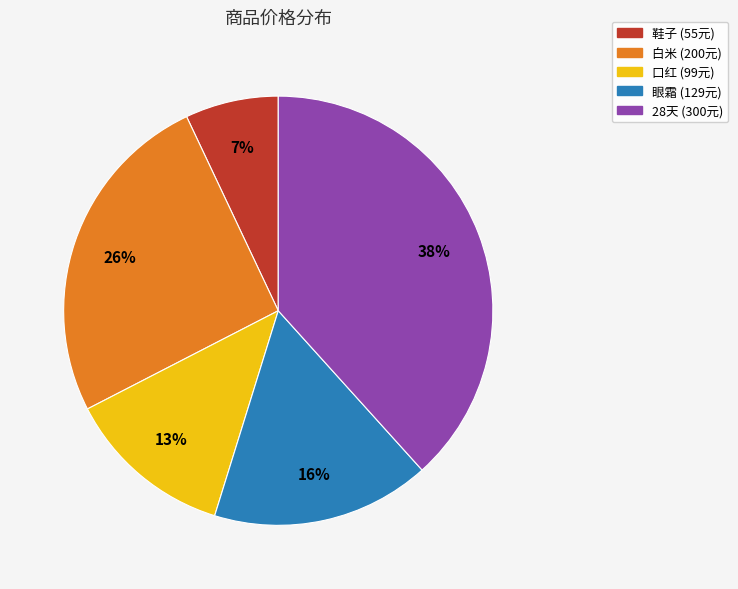

Which category has the smallest portion of the pie?

鞋子